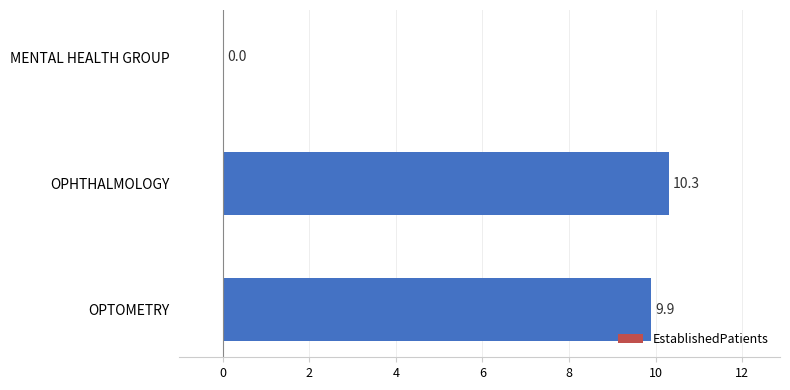

Reading top to bottom, what are all the values shown in this chart?

MENTAL HEALTH GROUP=0.0	OPHTHALMOLOGY=10.3	OPTOMETRY=9.9